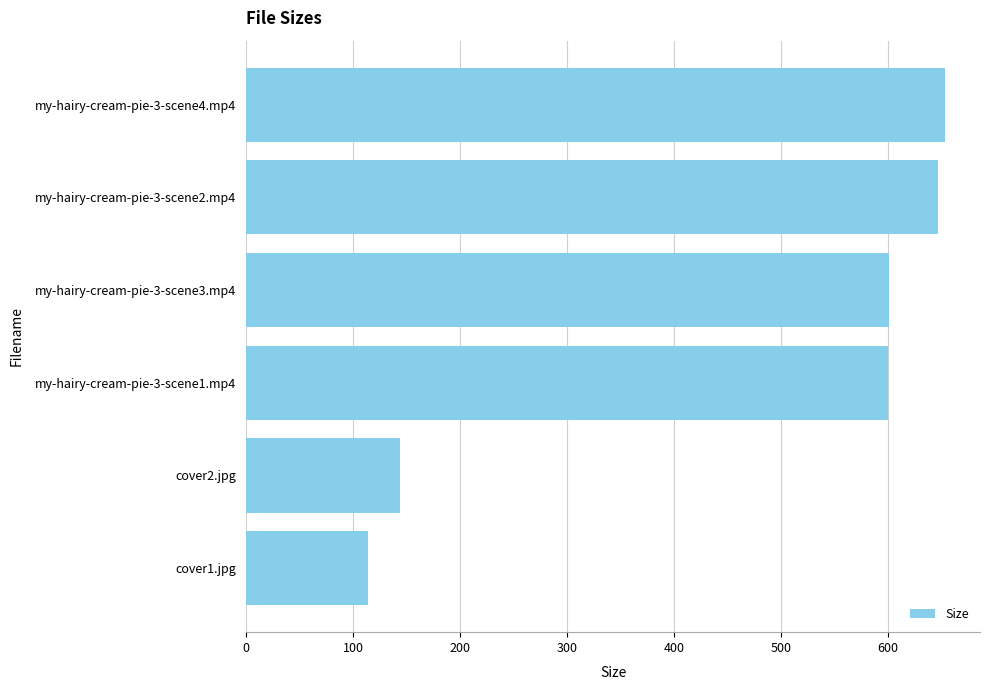

Is it true that the value at cover1.jpg is 113.8?

True